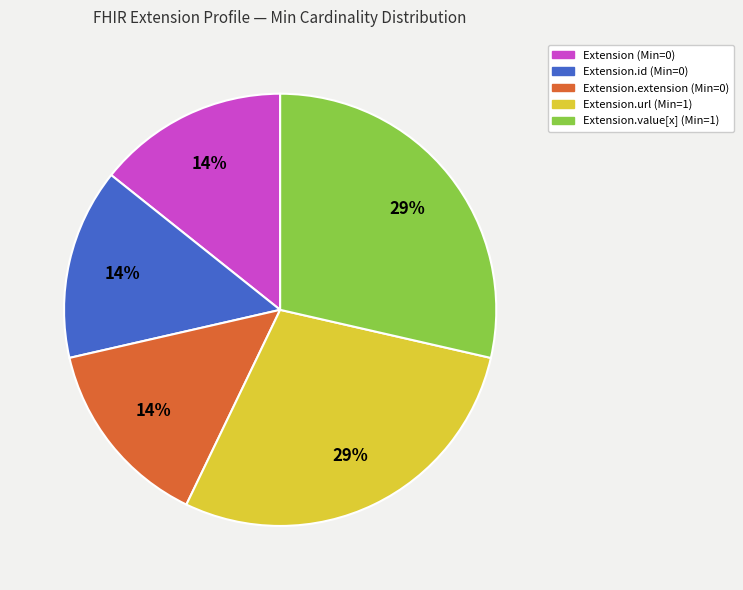

Is Extension.url (Min=1) the majority of the pie?

No